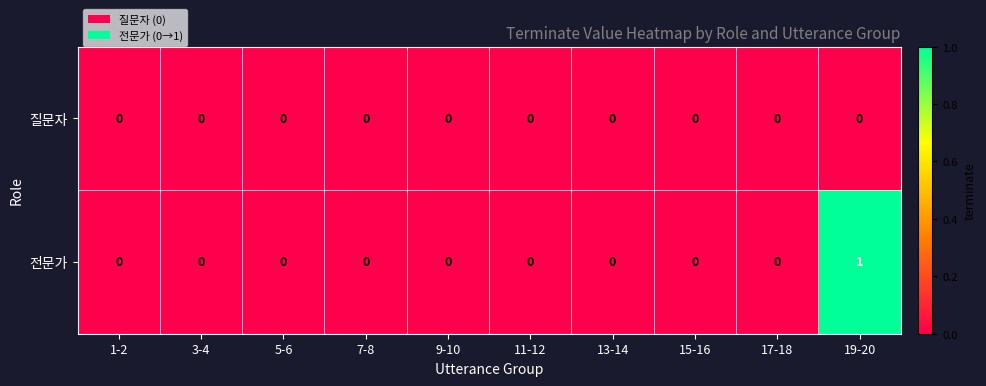

How many distinct data groups are displayed?

2